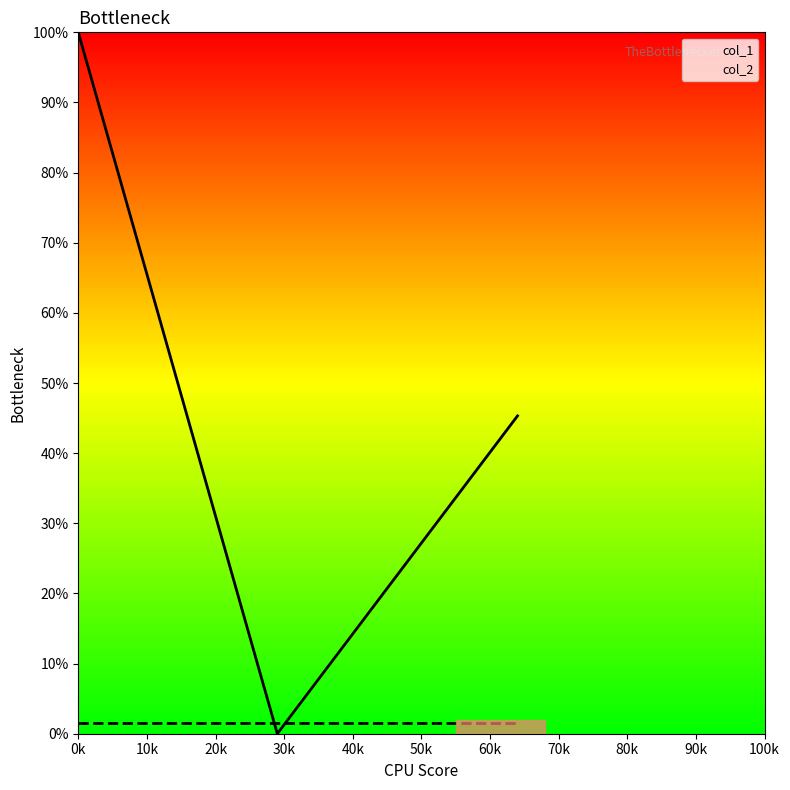

What is the difference between the maximum and second lowest values in the col_1 series?

54.7